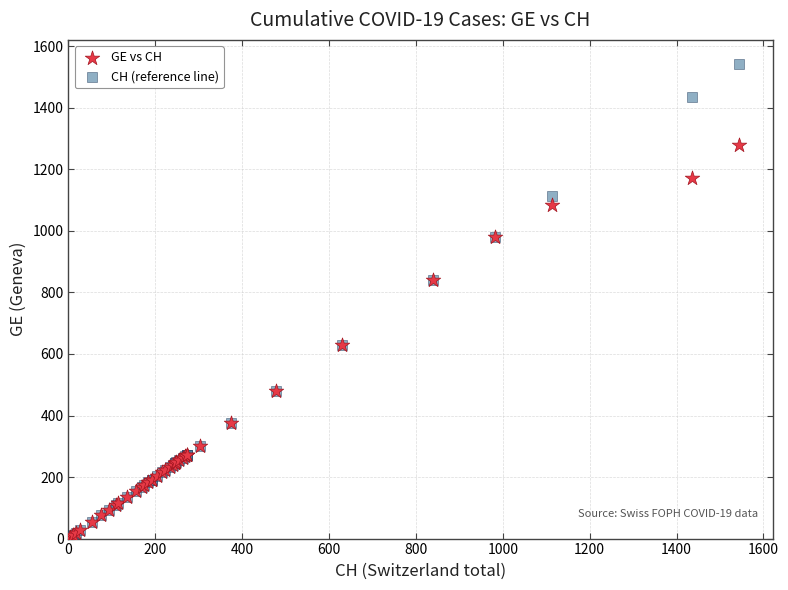

Which series contains the highest Y value?

CH (reference line)